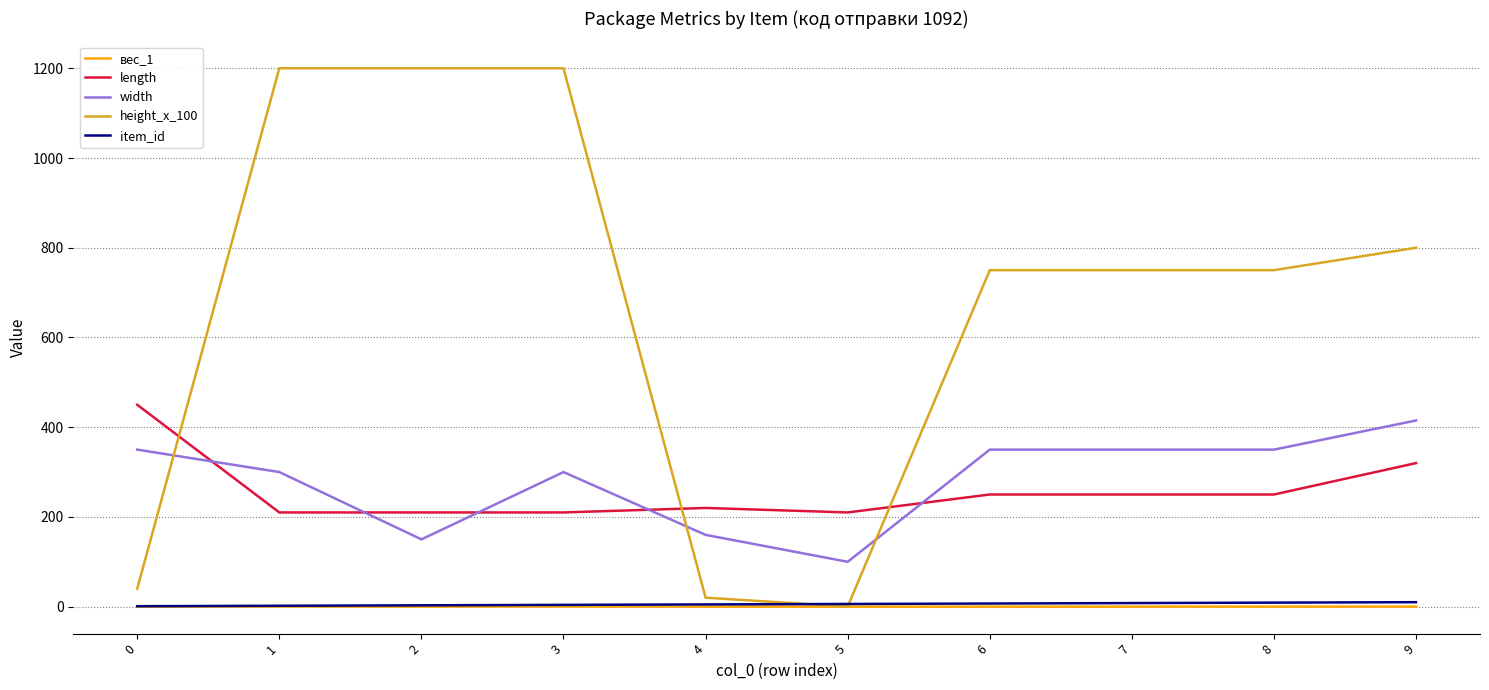

What is the maximum value shown in the chart?

1200.0